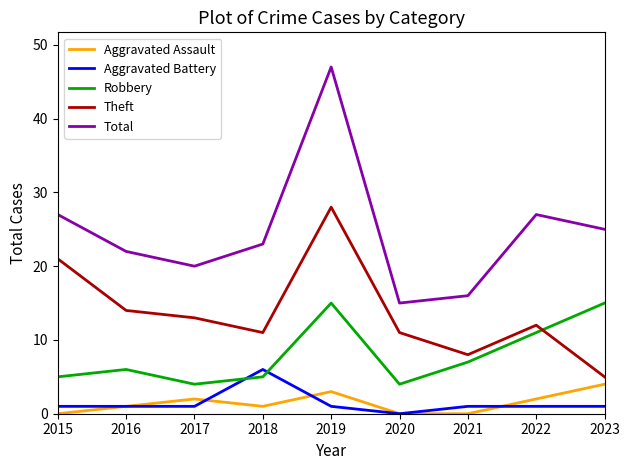

True or false: Theft and Aggravated Assault cross at least once.

False